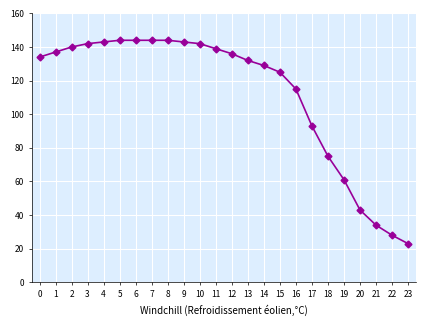

What is the sum of all values?

2690